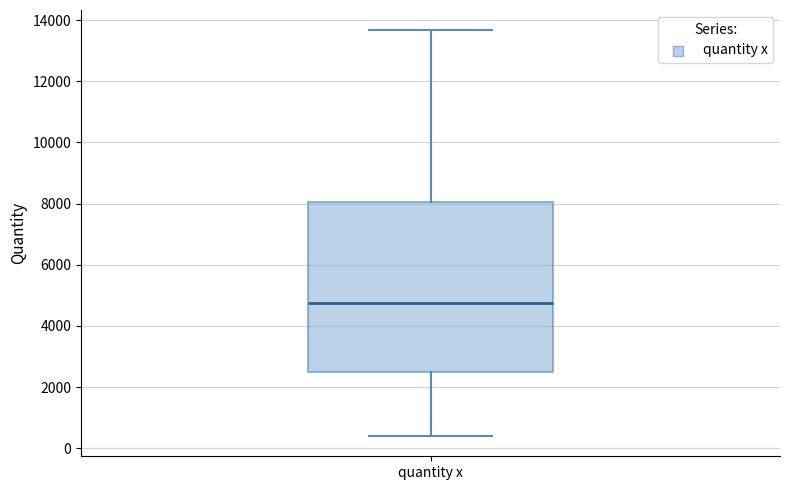

Transcribe this box plot: give where the median line is, the range the box spans, and where the two whiskers end, as read against the y-axis. The values are not printed on the chart, so give them approximately, as read against the axis.

median 4800, box 2600 to 8000, whiskers 400 to 13600